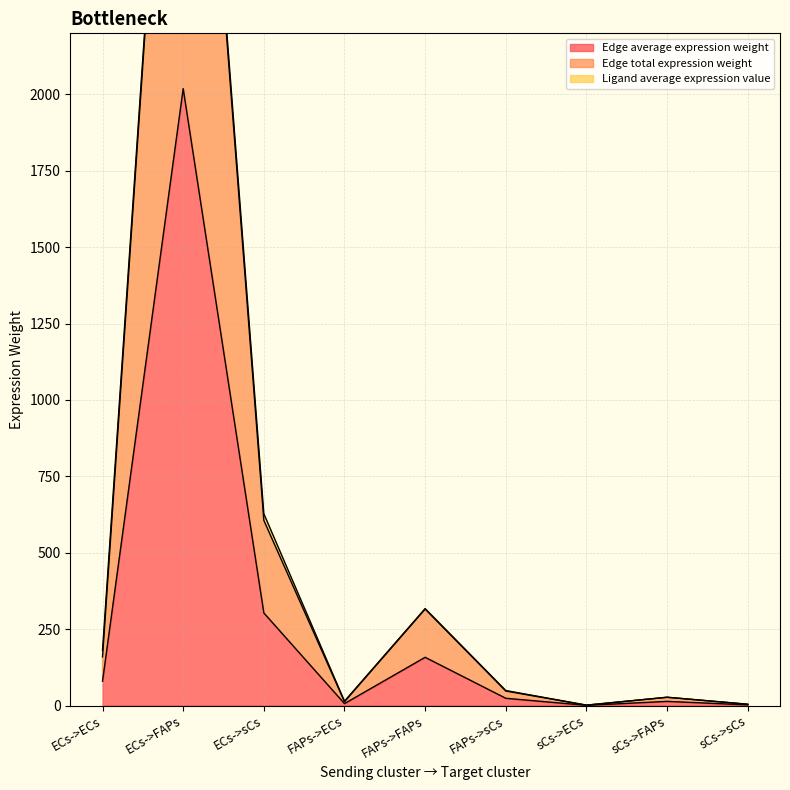

What is the sum of all Edge total expression weight values?

5210.5